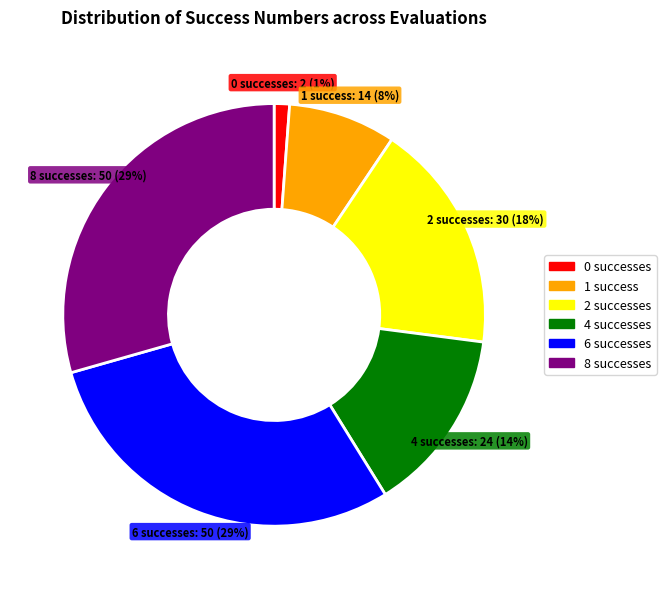

What percentage is the 8 slice, to the nearest percent?

29%